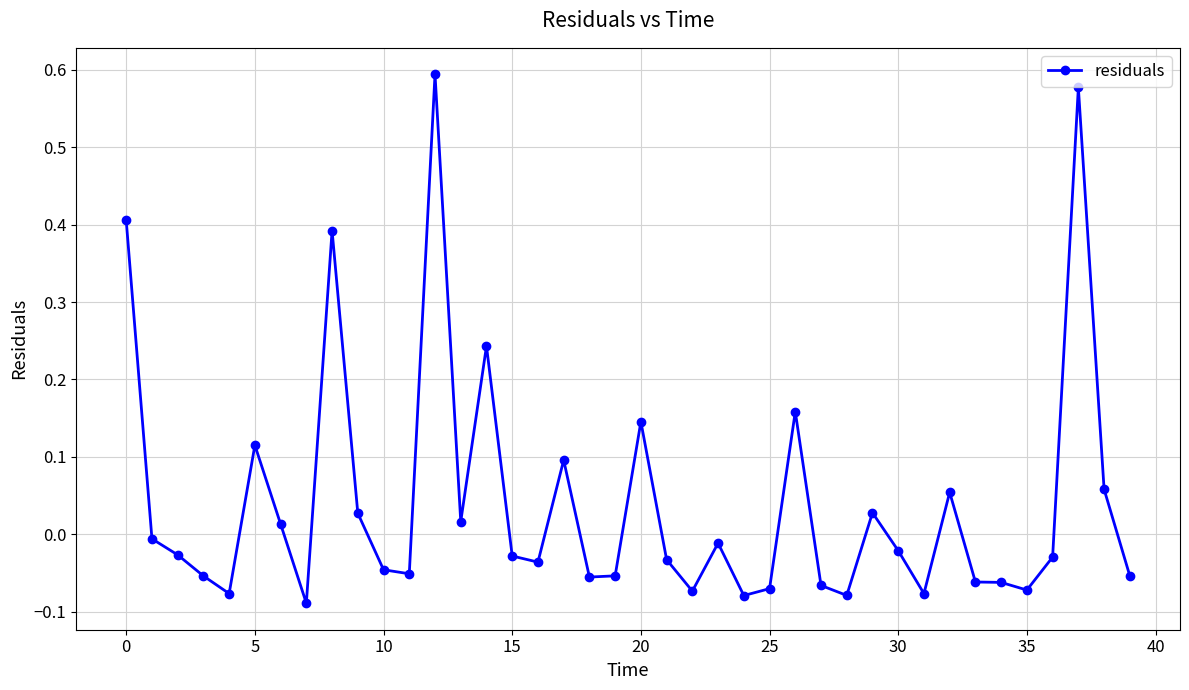

What is the sum of all values?

1.6